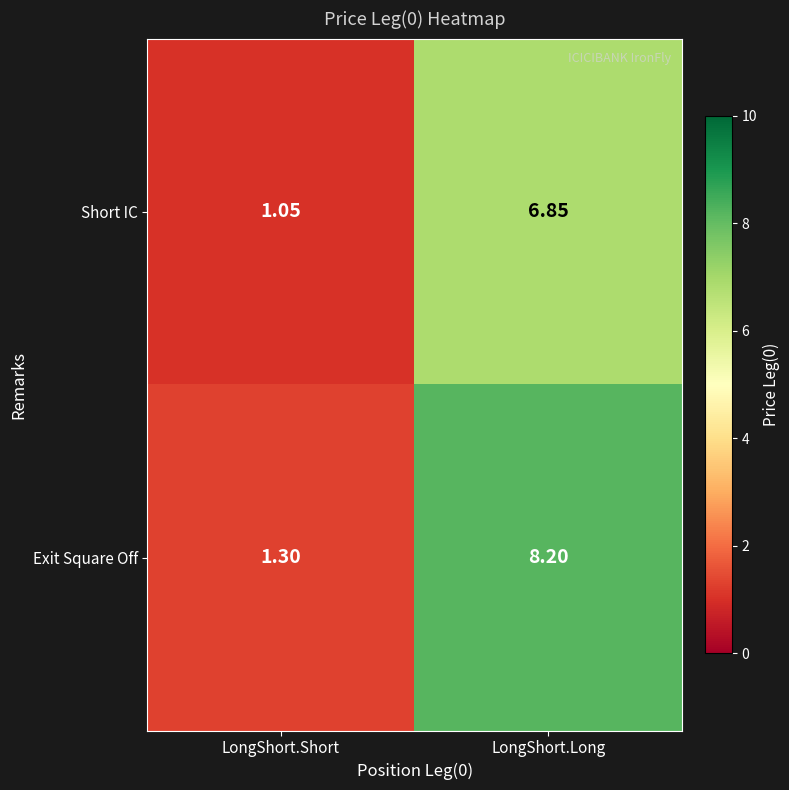

Count the number of categories in the chart.

2